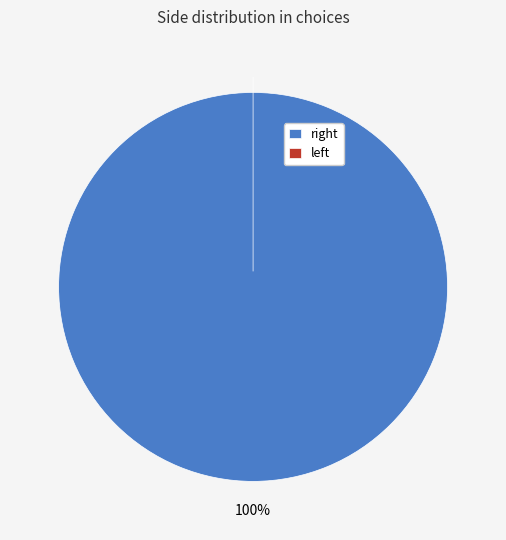

Which category accounts for the majority?

right